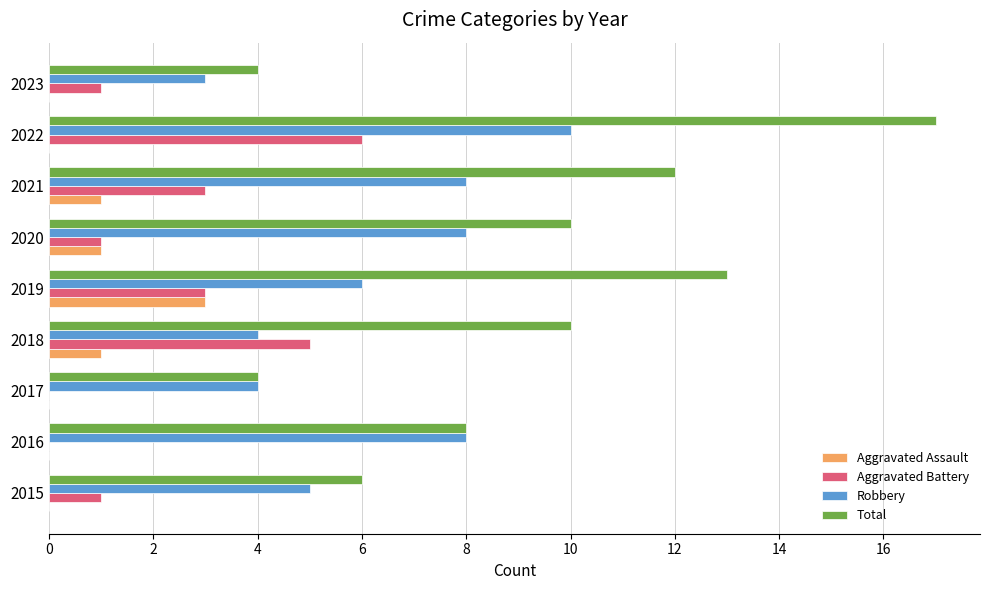

How many Aggravated Battery values are between 1 and 3?

5